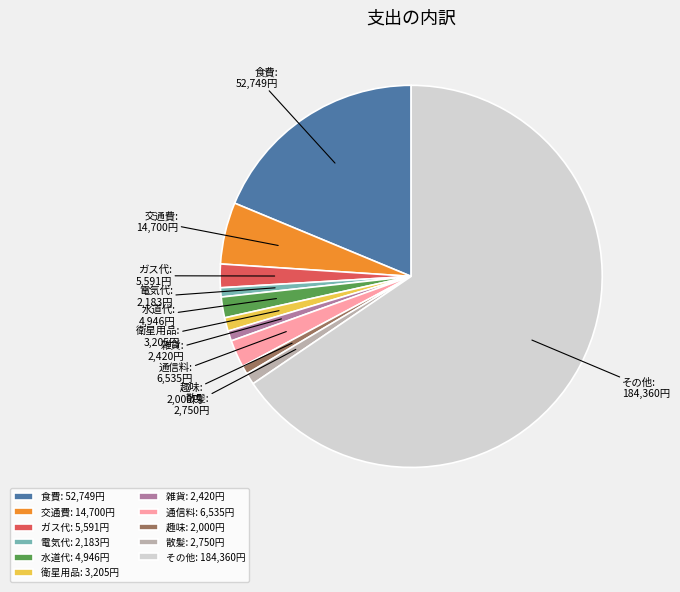

Count the number of slices in the pie.

11